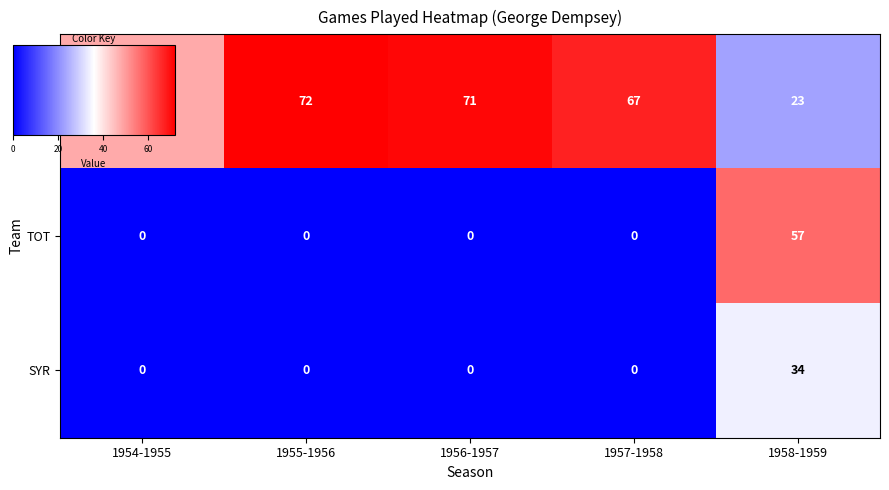

What is the difference between the maximum and minimum values in the PHW series?

49